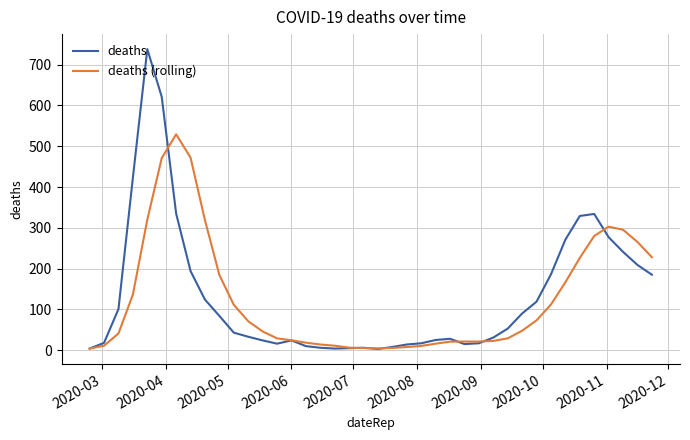

Which series has the largest range (max minus min)?

deaths